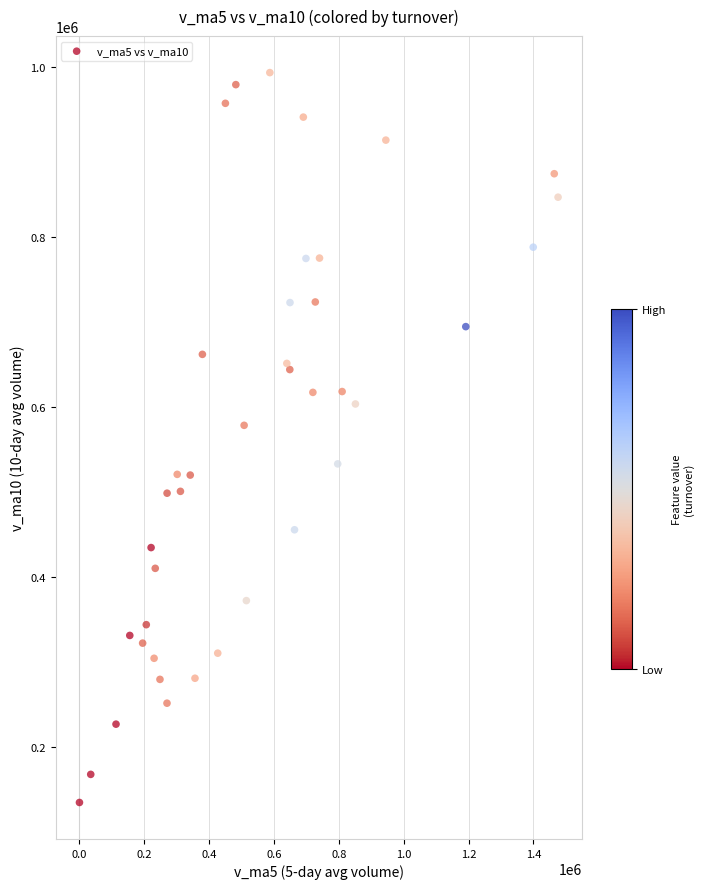

What Y value in the scatter plot is closest to 564109?

578477.1